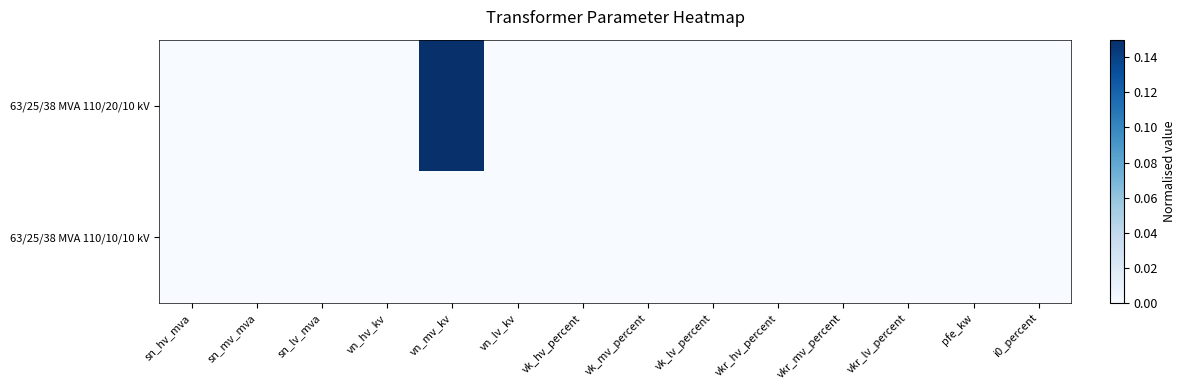

Reading left to right, what are all the values shown in this chart?

63/25/38 MVA 110/20/10 kV: sn_hv_mva=0	sn_mv_mva=0	sn_lv_mva=0	vn_hv_kv=0	vn_mv_kv=1	vn_lv_kv=0	vk_hv_percent=0	vk_mv_percent=0	vk_lv_percent=0	vkr_hv_percent=0	vkr_mv_percent=0	vkr_lv_percent=0	pfe_kw=0	i0_percent=0
63/25/38 MVA 110/10/10 kV: sn_hv_mva=0	sn_mv_mva=0	sn_lv_mva=0	vn_hv_kv=0	vn_mv_kv=0	vn_lv_kv=0	vk_hv_percent=0	vk_mv_percent=0	vk_lv_percent=0	vkr_hv_percent=0	vkr_mv_percent=0	vkr_lv_percent=0	pfe_kw=0	i0_percent=0